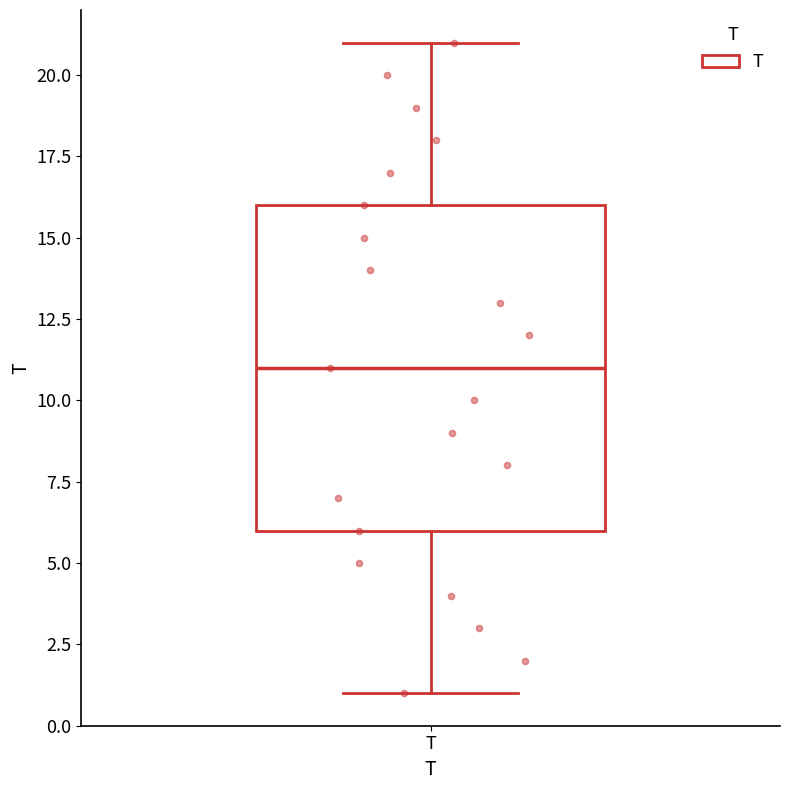

Transcribe this box plot: give where the median line is, the range the box spans, and where the two whiskers end, as read against the y-axis. The values are not printed on the chart, so give them approximately, as read against the axis.

median 11, box 6 to 16, whiskers 1 to 21